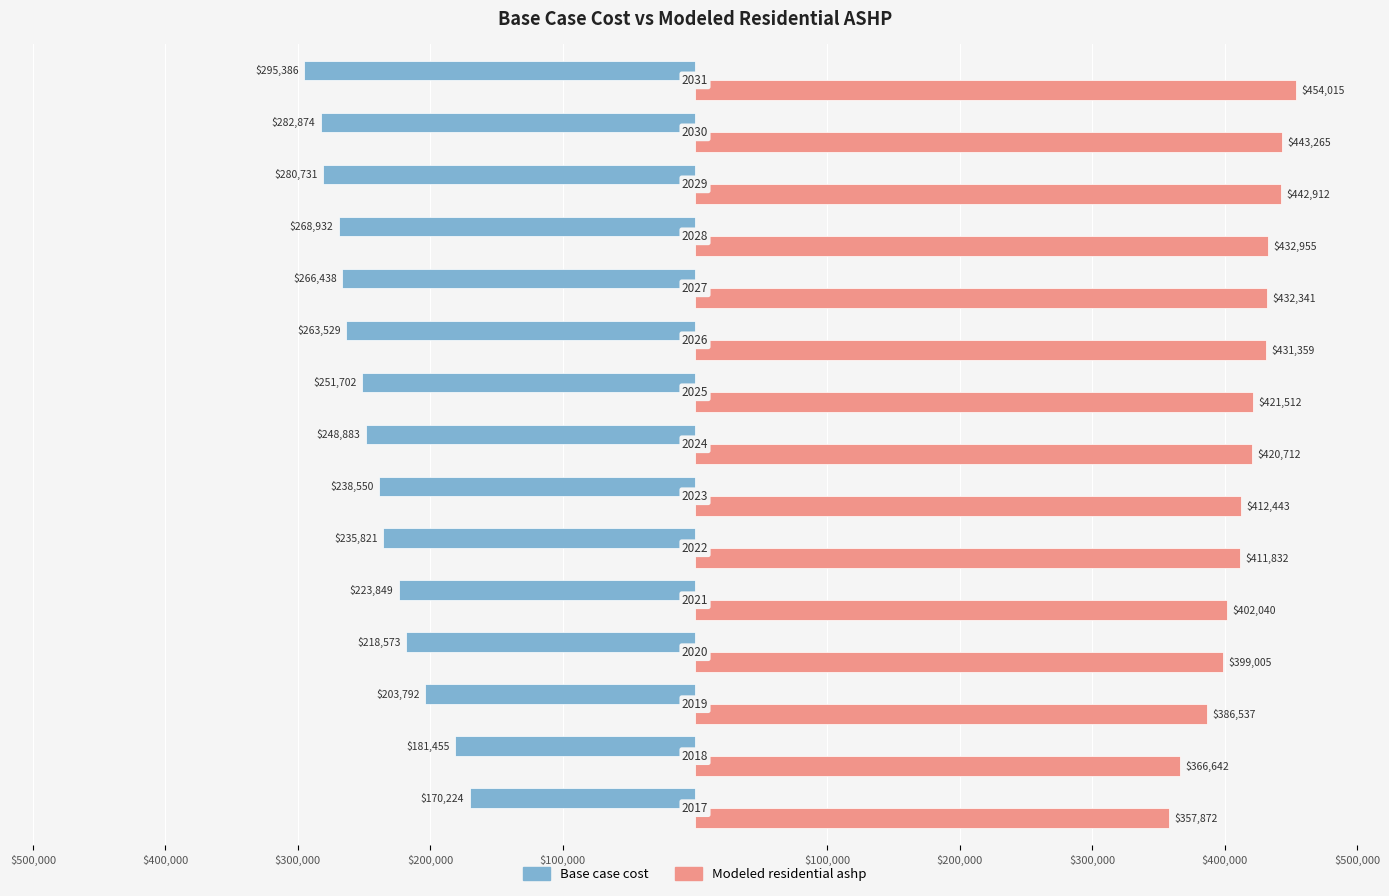

What are all the series names shown in the legend?

Base case cost, Modeled residential ashp